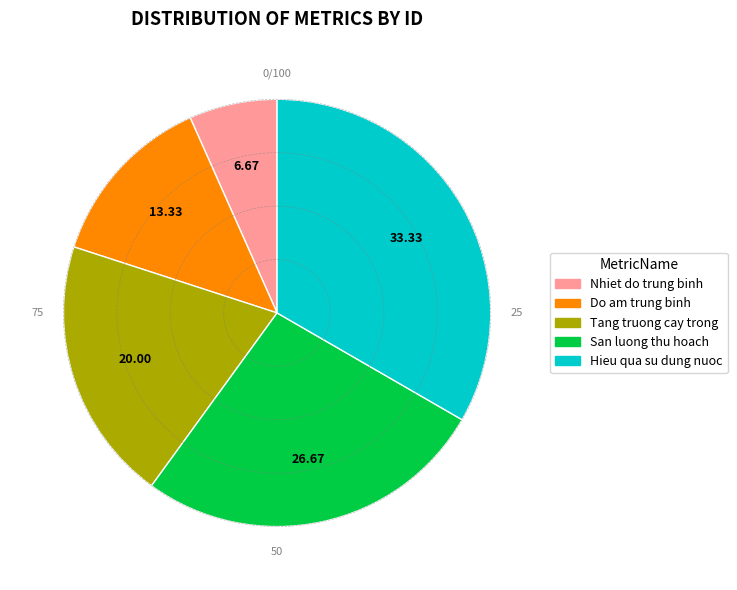

Which has a higher value, Nhiet do trung binh or Do am trung binh?

Do am trung binh